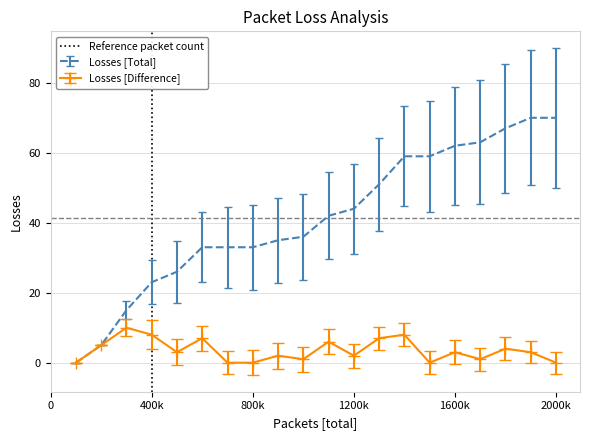

What is the maximum value for Losses [Total]?

70